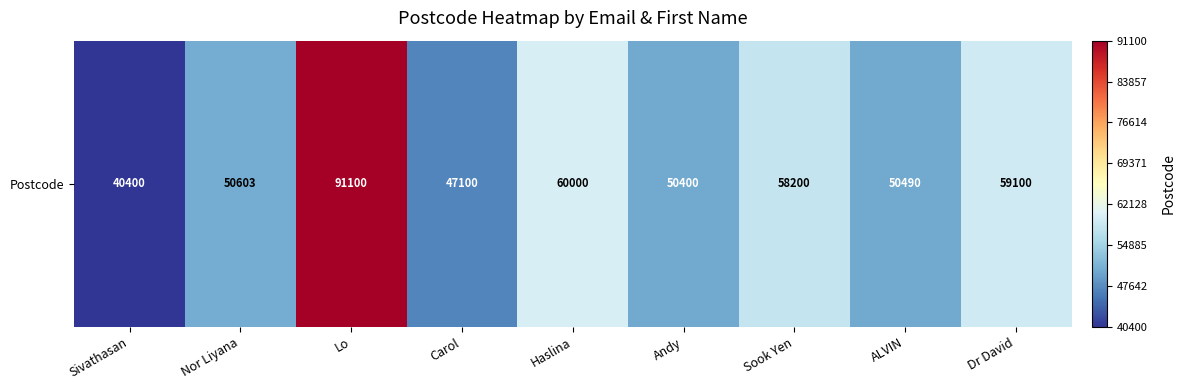

Reading right to left, list all the values displayed in this chart.

59100	50490	58200	50400	60000	47100	91100	50603	40400